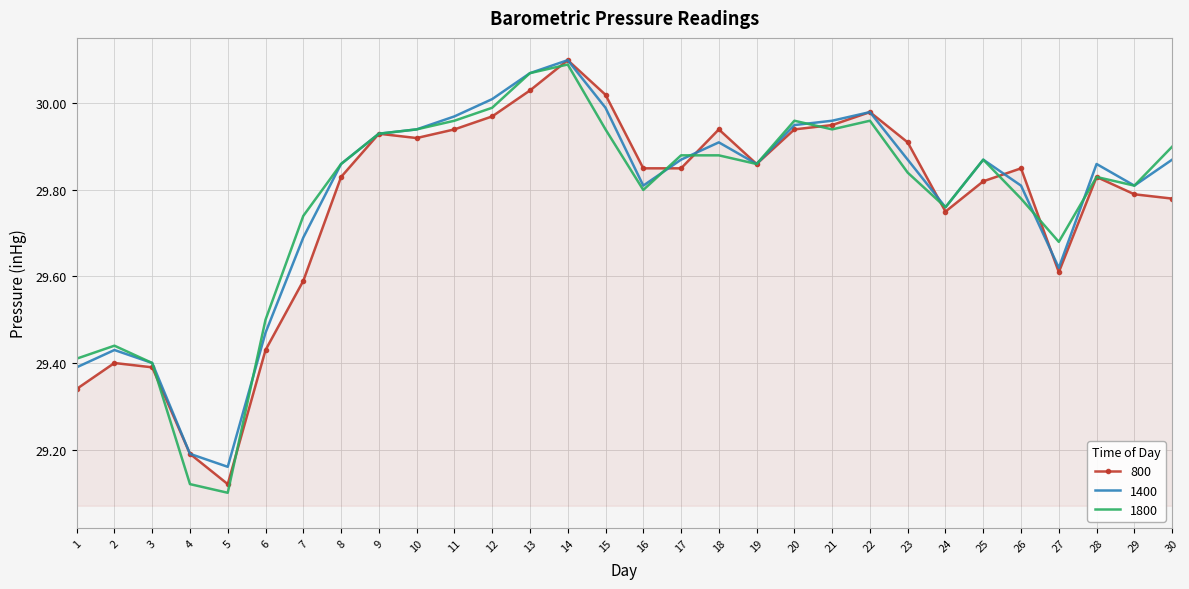

True or false: 1400 and 800 cross at least once.

True